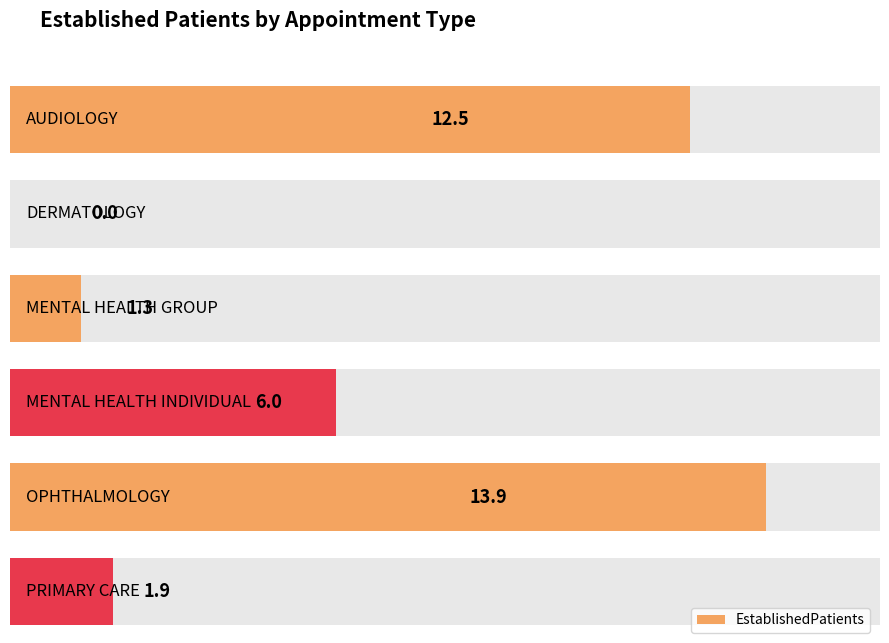

Which has a higher value, DERMATOLOGY or MENTAL HEALTH INDIVIDUAL?

MENTAL HEALTH INDIVIDUAL